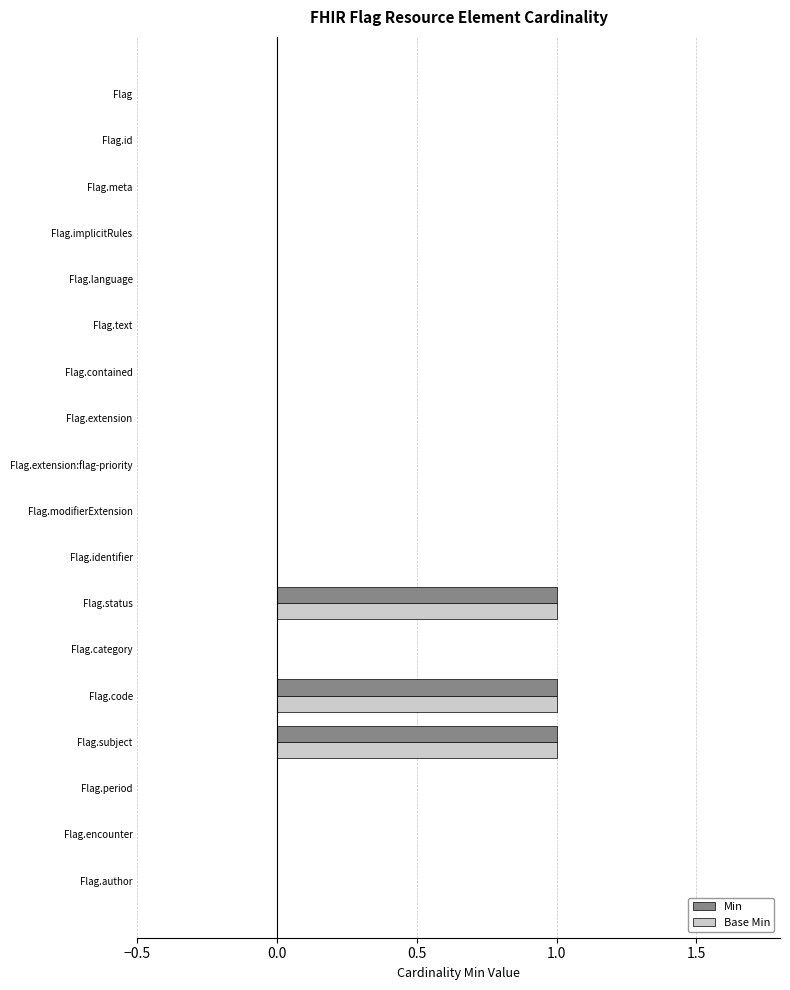

The value of Base Min at Flag.status is 0. True or false?

False